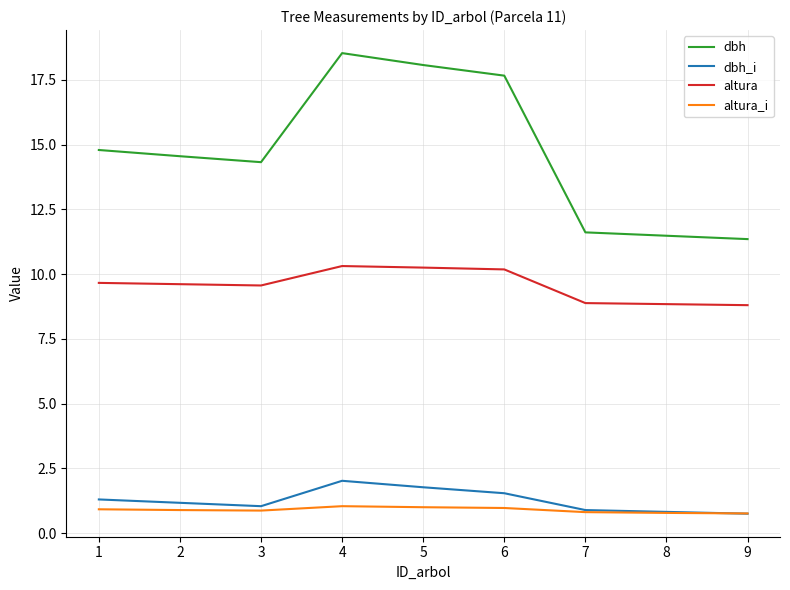

List the series in order of their peak value, highest first.

dbh, altura, dbh_i, altura_i